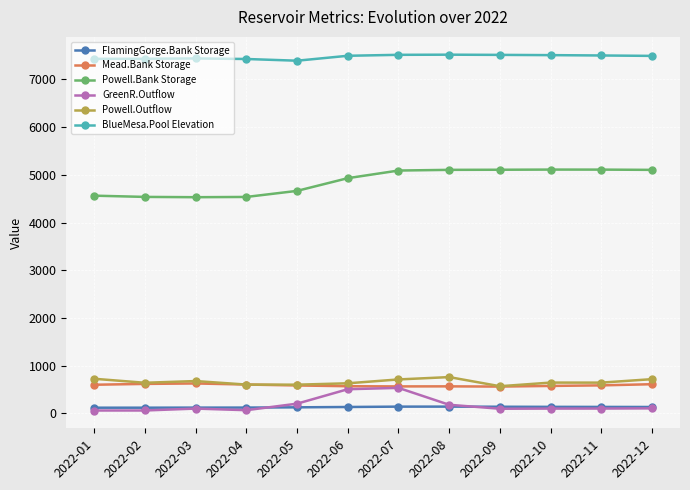

What is the total value across all series at 2022-09?

13978.2